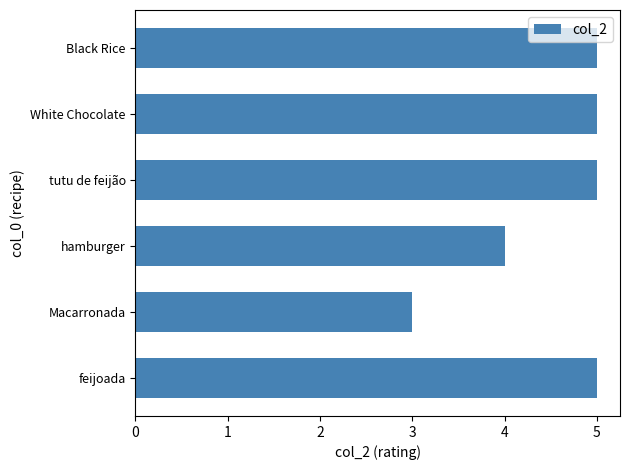

What is the difference between the maximum and minimum values?

2